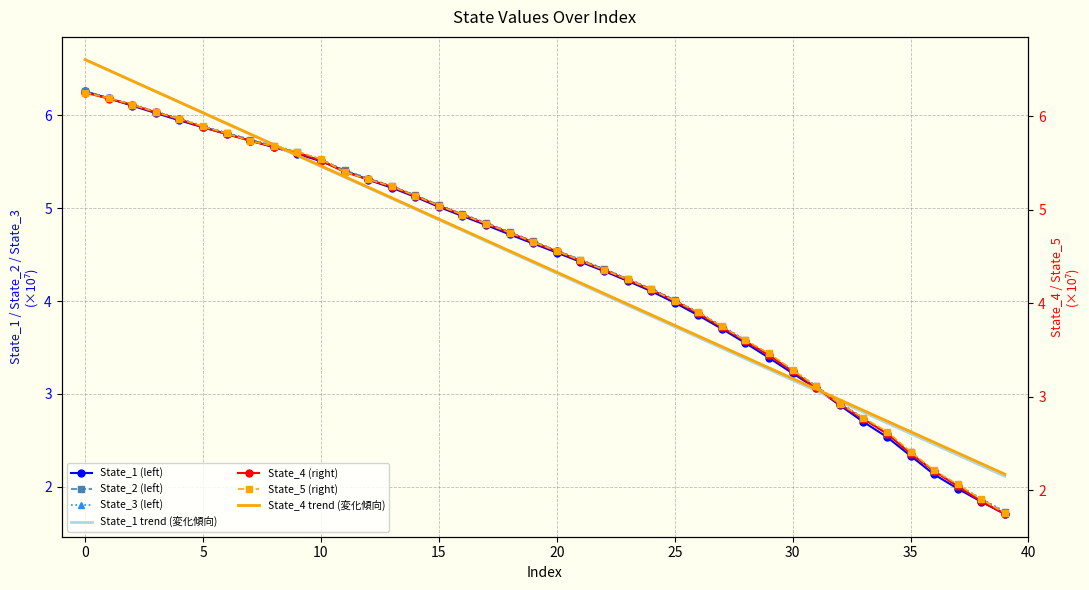

The State_2 series shows 5.2 at 13. True or false?

True